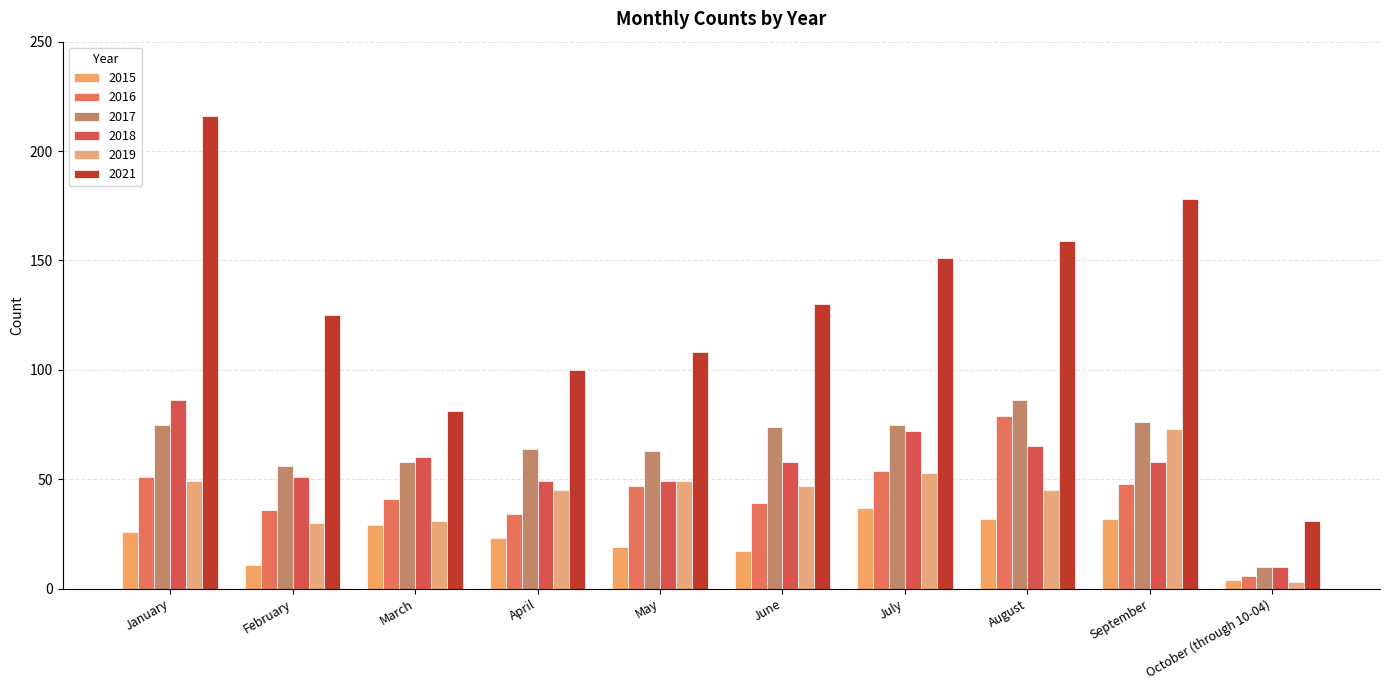

What value does the 2021 series have at October (through 10-04), to the nearest 10?

30